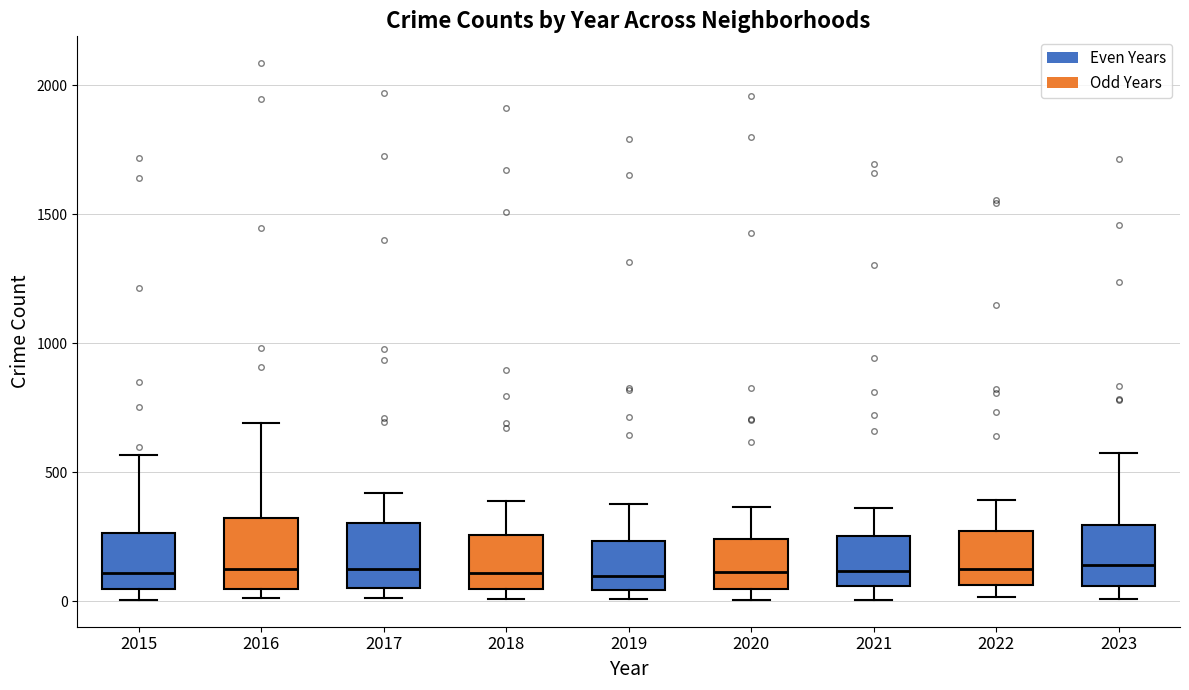

Where does the median line of the box at x = 2021 sit on the y-axis? The values are not printed on the chart, so give them approximately, as read against the axis.

100